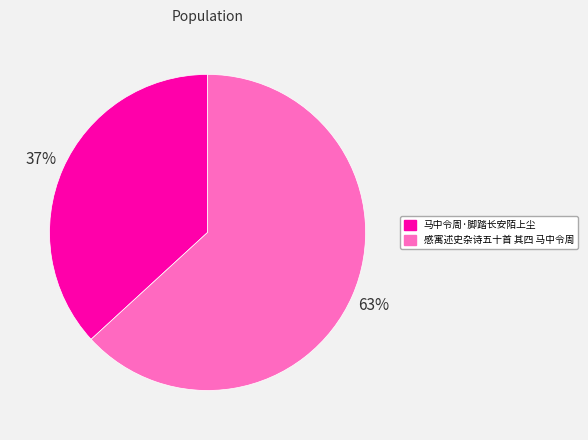

How many slices are in this pie chart?

2